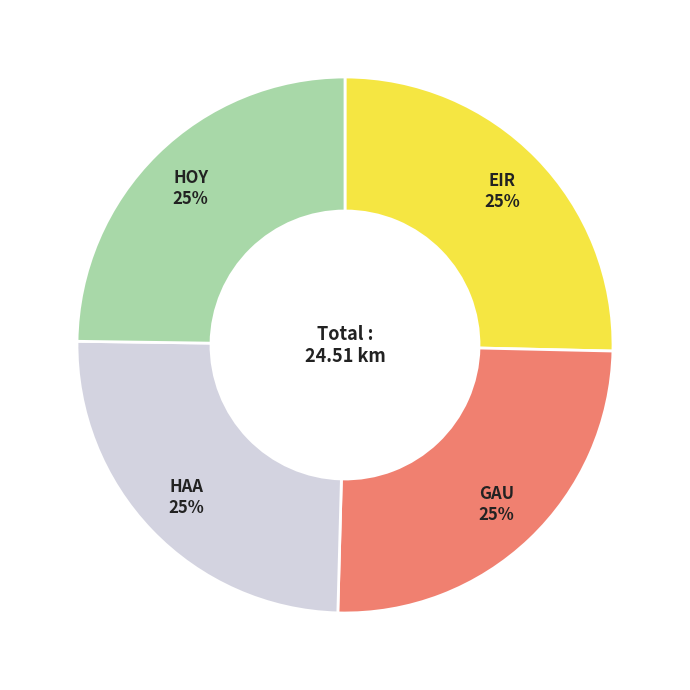

Approximately how many times larger is the value at HOY compared to HAA?

1.0